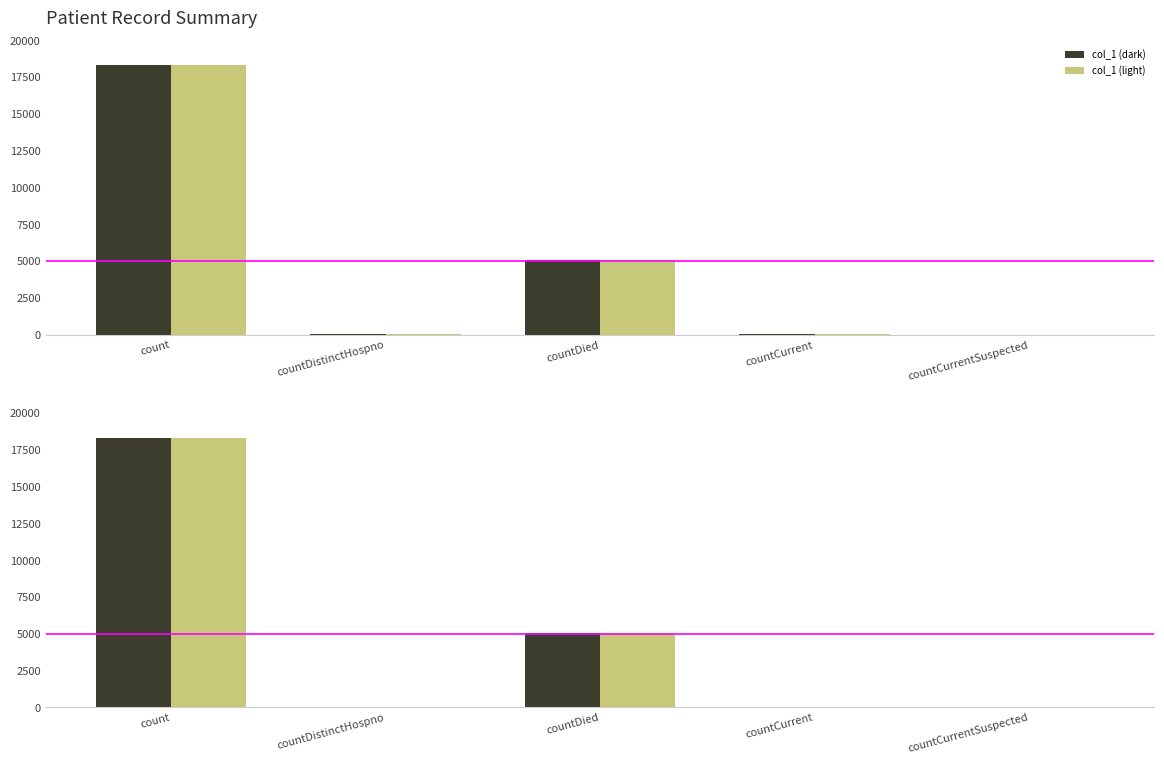

Is it true that col_1 (light) equals 9085 at countDied?

False